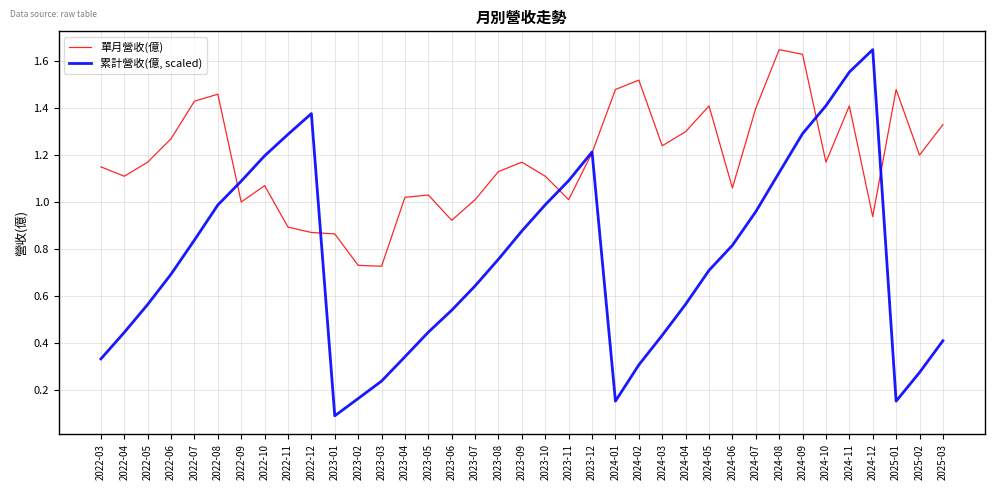

At 2025-02, list the series in order from smallest to largest.

累計營收(億, scaled), 單月營收(億)